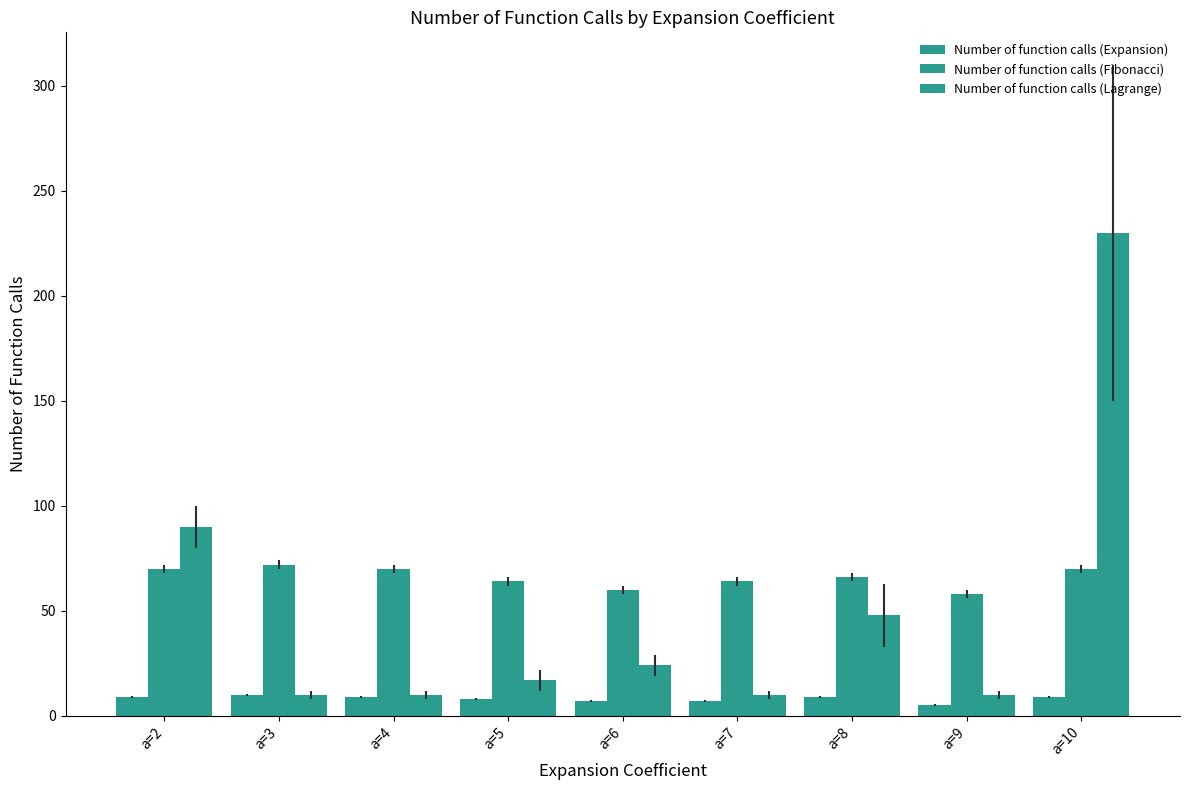

Reading left to right, extract all data points from this chart.

Number of function calls (Expansion): 9	10	9	8	7	7	9	5	9
Number of function calls (Fibonacci): 70	72	70	64	60	64	66	58	70
Number of function calls (Lagrange): 90	10	10	17	24	10	48	10	230